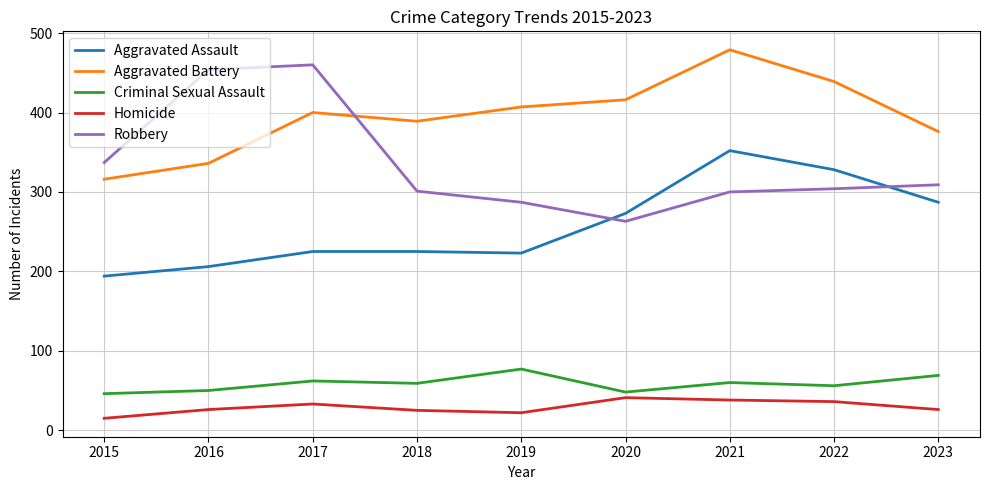

After their last crossing, which series has the higher values: Robbery or Aggravated Assault?

Robbery